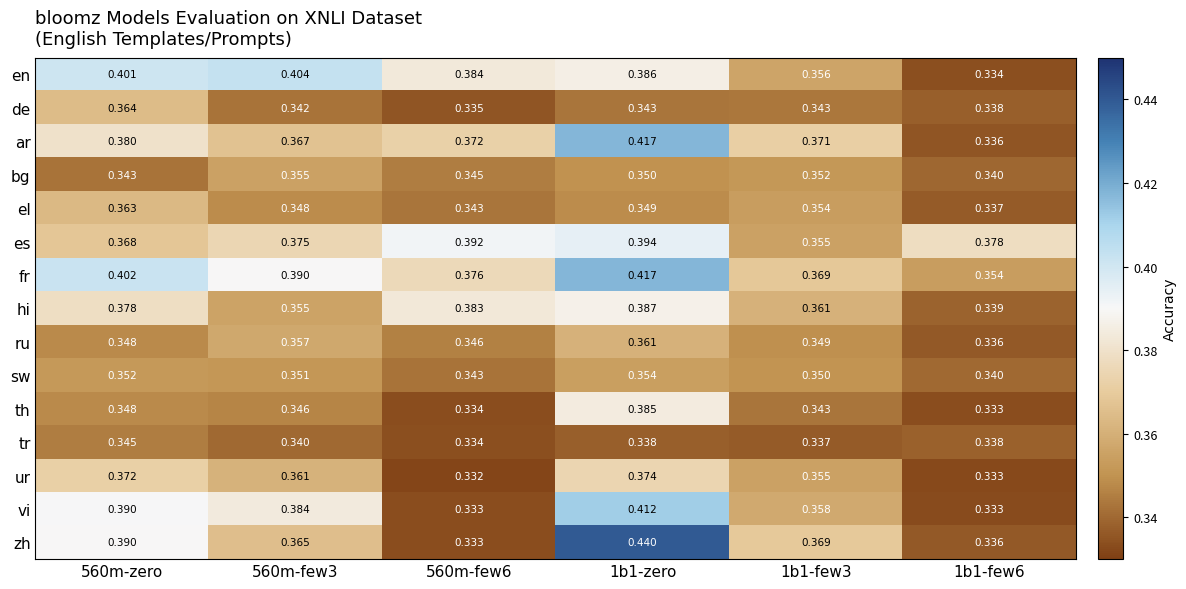

Between 1b1-zero and 1b1-few3, which series saw the biggest shift?

zh